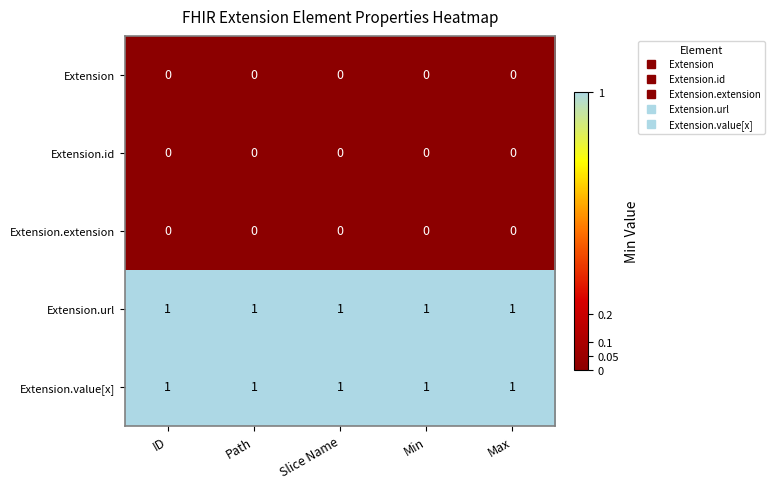

The Extension.url series shows 1 at Path. True or false?

True